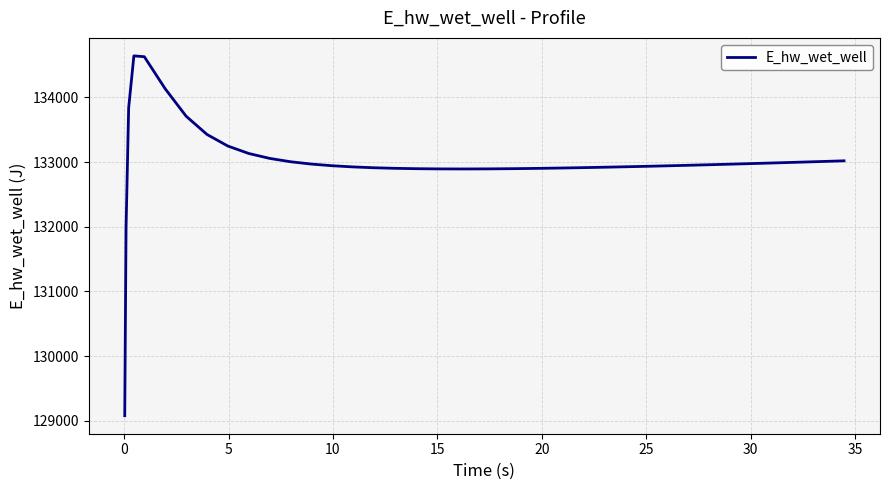

What is the smallest value displayed?

129076.1